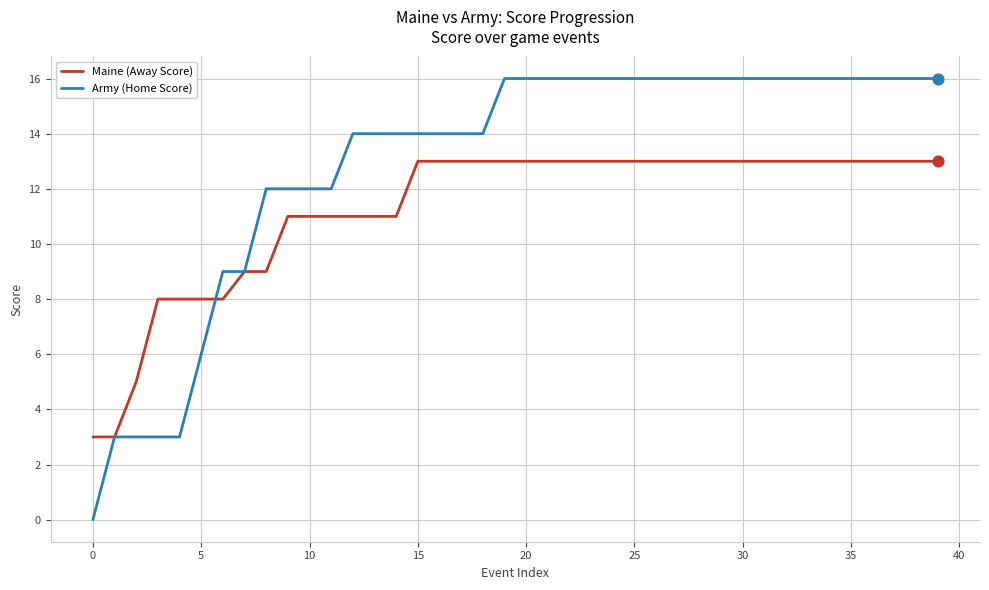

Which series has the largest range (max minus min)?

Army (Home Score)